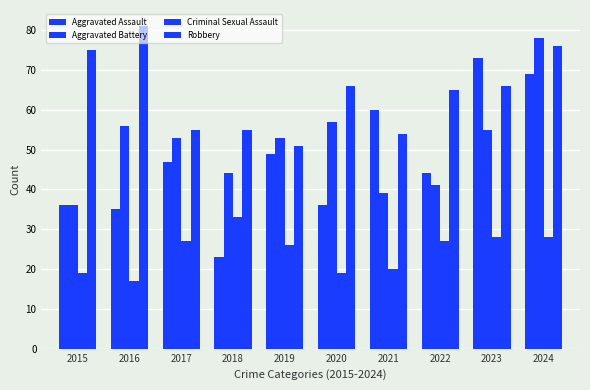

Reading left to right, list all the values displayed in this chart.

Aggravated Assault: 36	35	47	23	49	36	60	44	73	69
Aggravated Battery: 36	56	53	44	53	57	39	41	55	78
Criminal Sexual Assault: 19	17	27	33	26	19	20	27	28	28
Robbery: 75	81	55	55	51	66	54	65	66	76